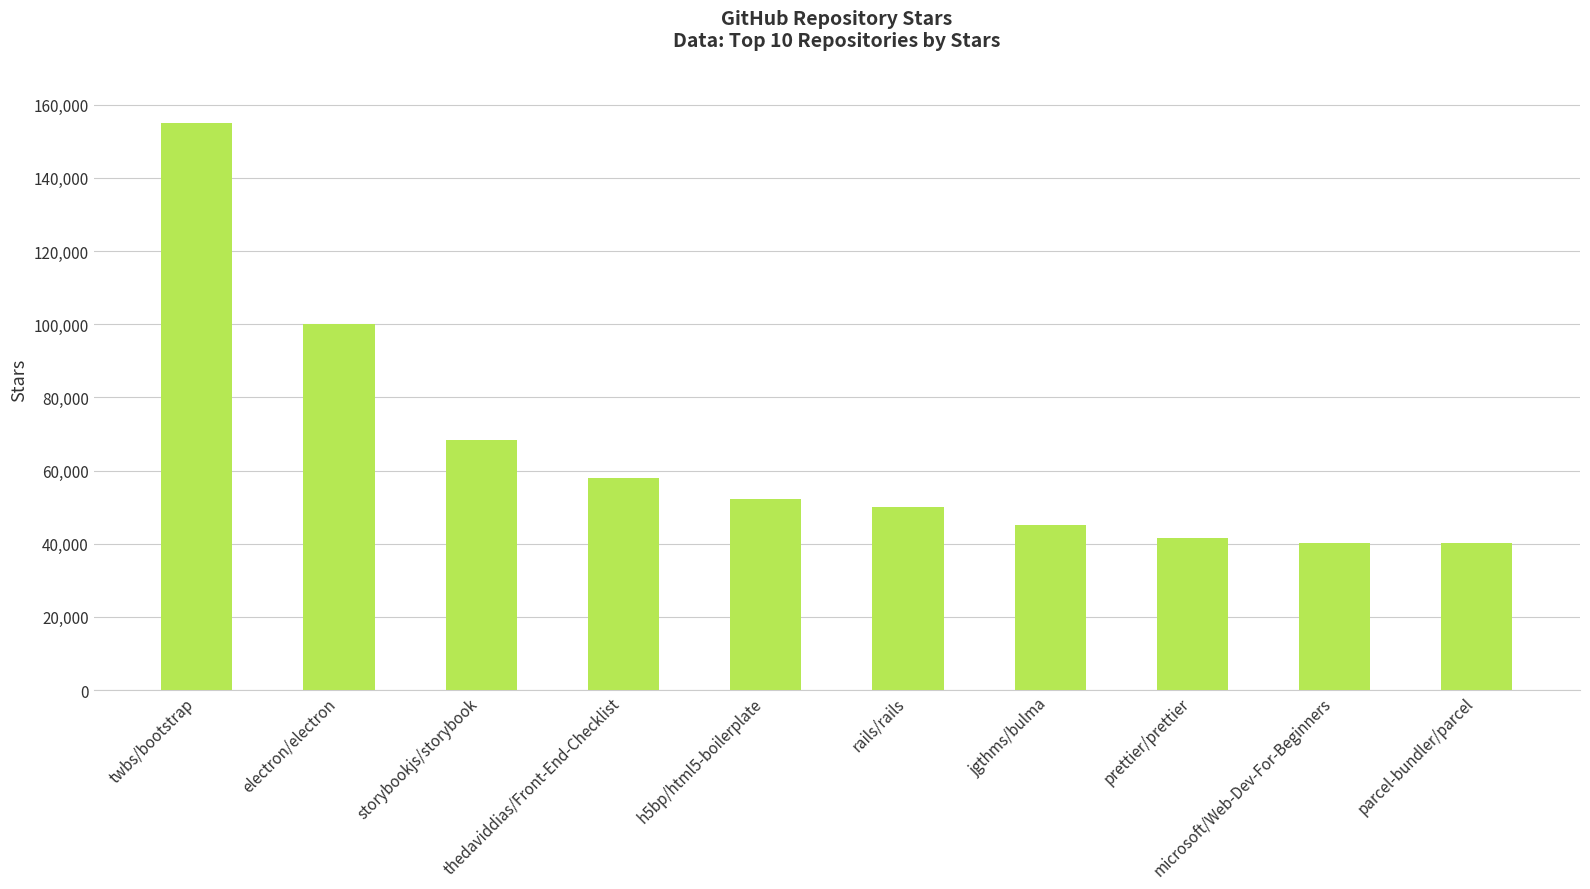

Count the number of categories in the chart.

10